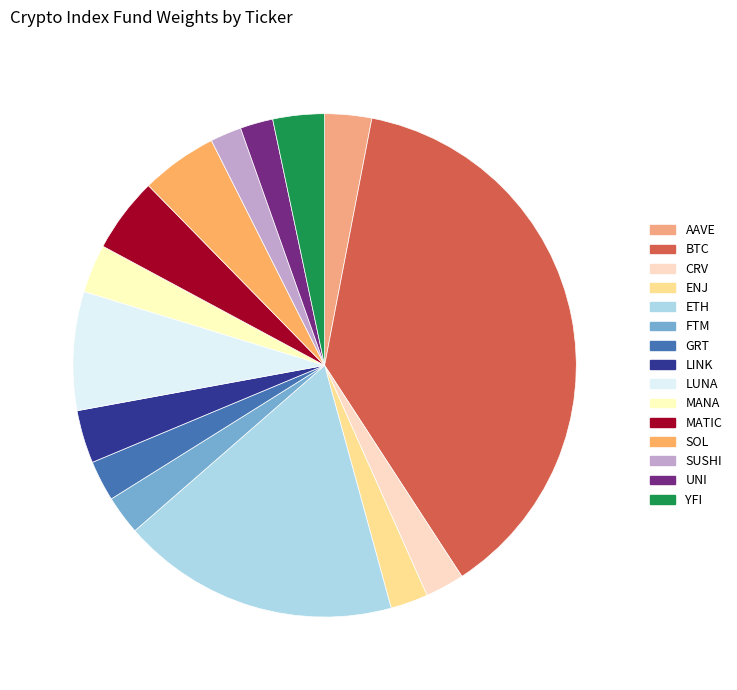

Count the number of slices in the pie.

15